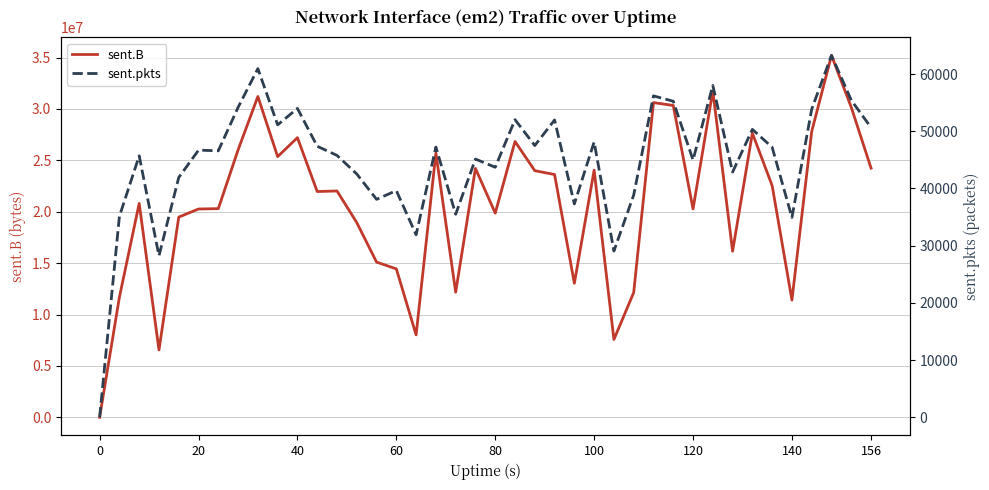

What are all the series names shown in the legend?

sent.B, sent.pkts